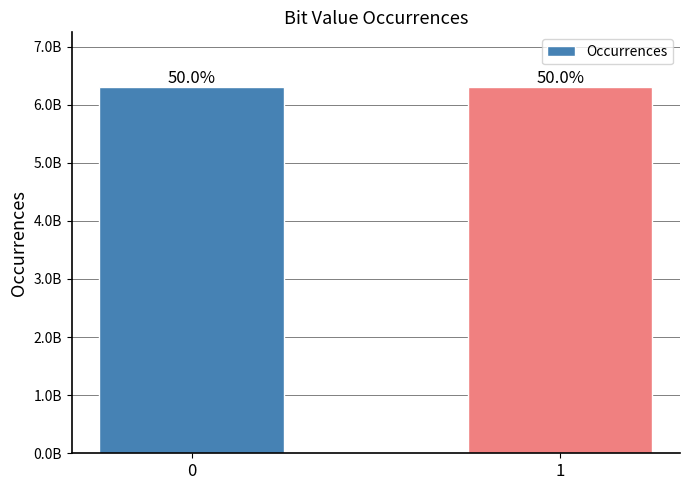

Are the bars grouped side by side (vs. stacked)?

No